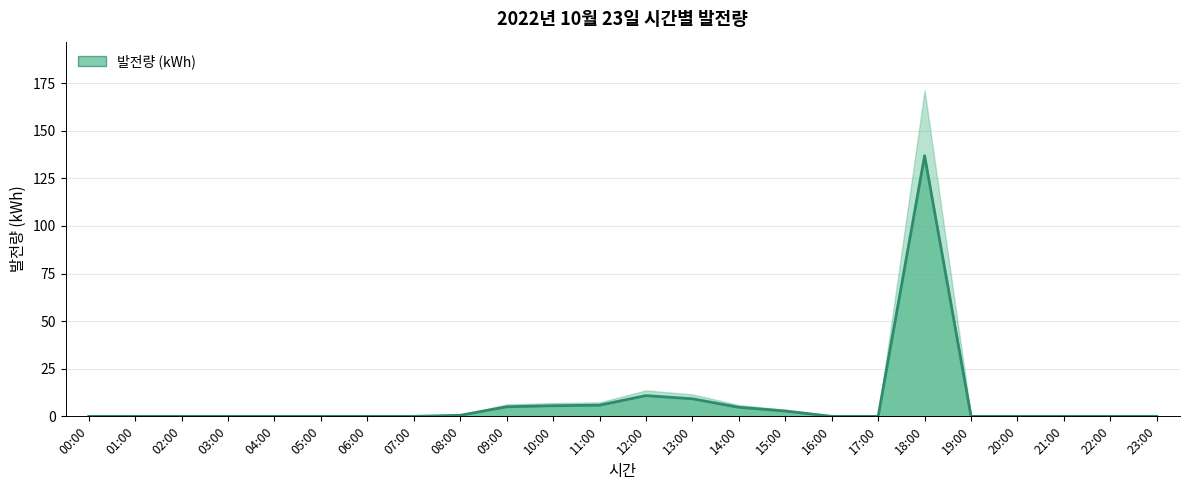

Between 11:00 and 16:00, which is larger?

11:00